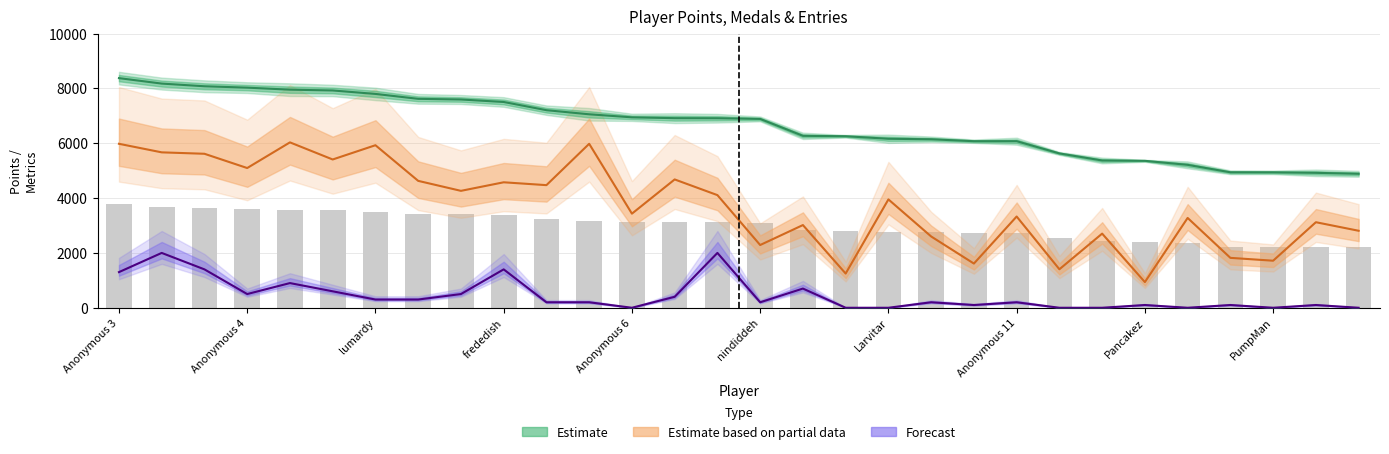

What is the maximum value shown in the chart?

8375